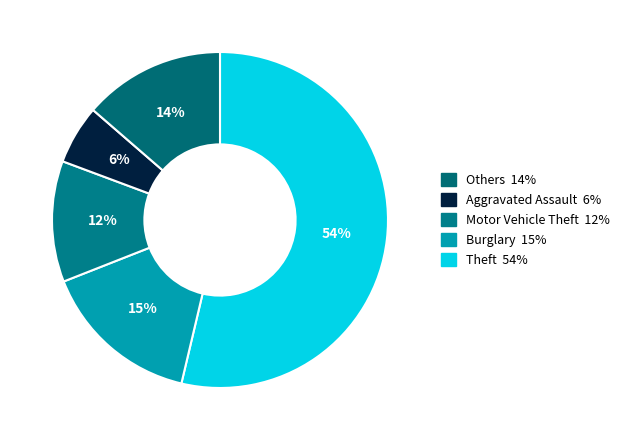

How many slices are in this pie chart?

5